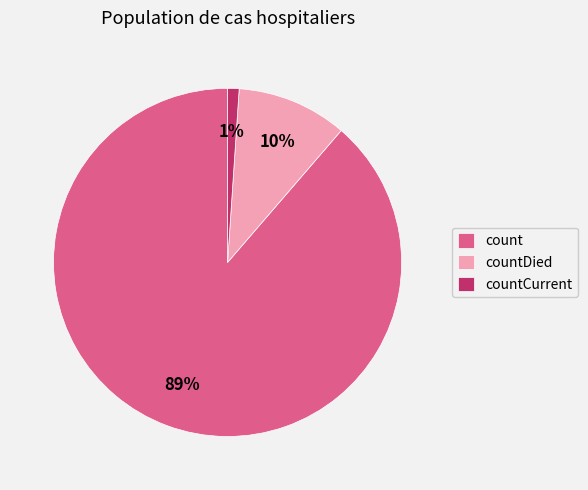

True or false: count accounts for 89% of the total.

True